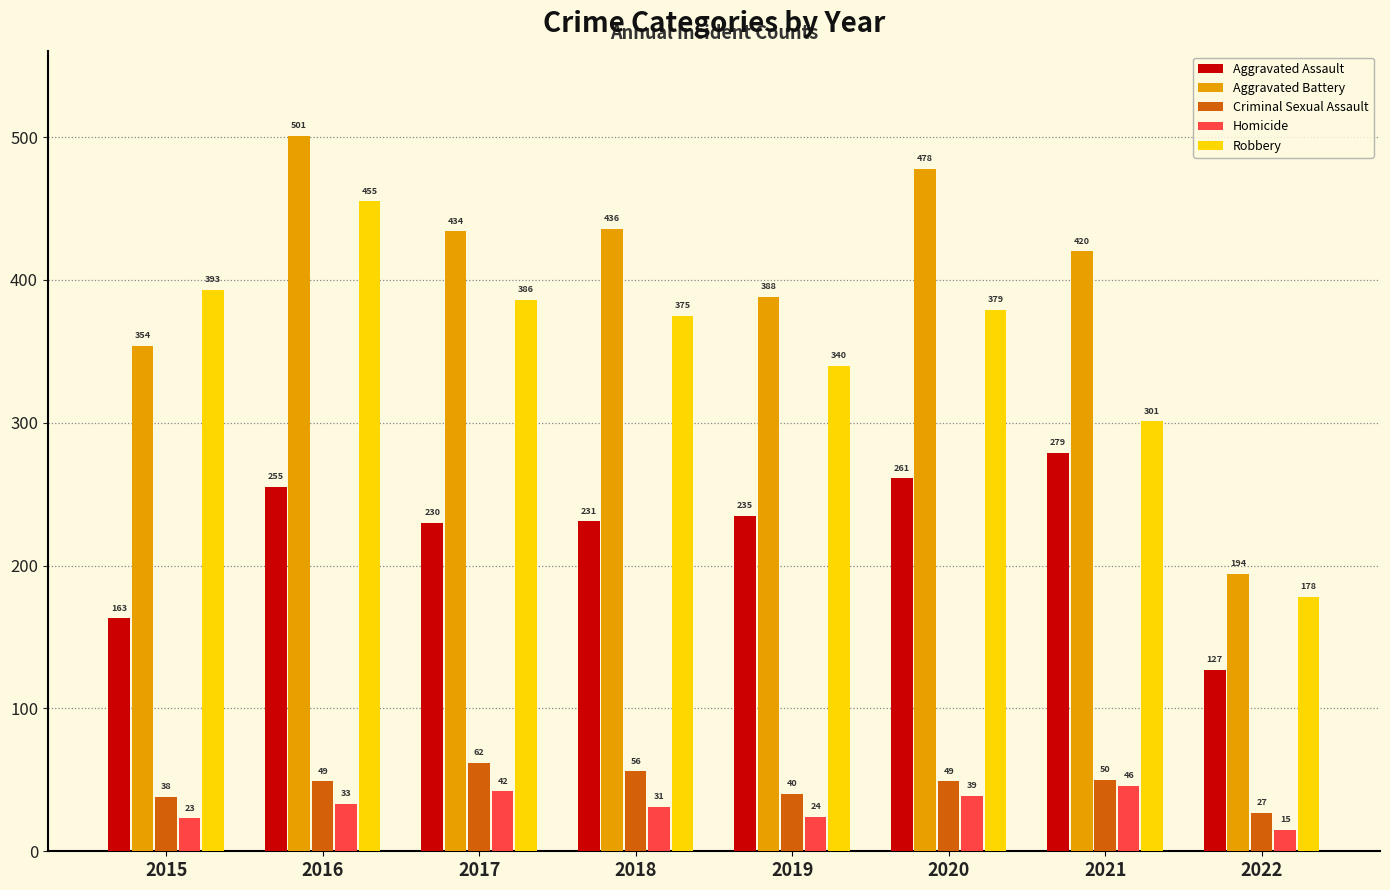

Reading right to left, transcribe all the data shown in this chart.

Aggravated Assault: 2022=127	2021=279	2020=261	2019=235	2018=231	2017=230	2016=255	2015=163
Aggravated Battery: 2022=194	2021=420	2020=478	2019=388	2018=436	2017=434	2016=501	2015=354
Criminal Sexual Assault: 2022=27	2021=50	2020=49	2019=40	2018=56	2017=62	2016=49	2015=38
Homicide: 2022=15	2021=46	2020=39	2019=24	2018=31	2017=42	2016=33	2015=23
Robbery: 2022=178	2021=301	2020=379	2019=340	2018=375	2017=386	2016=455	2015=393